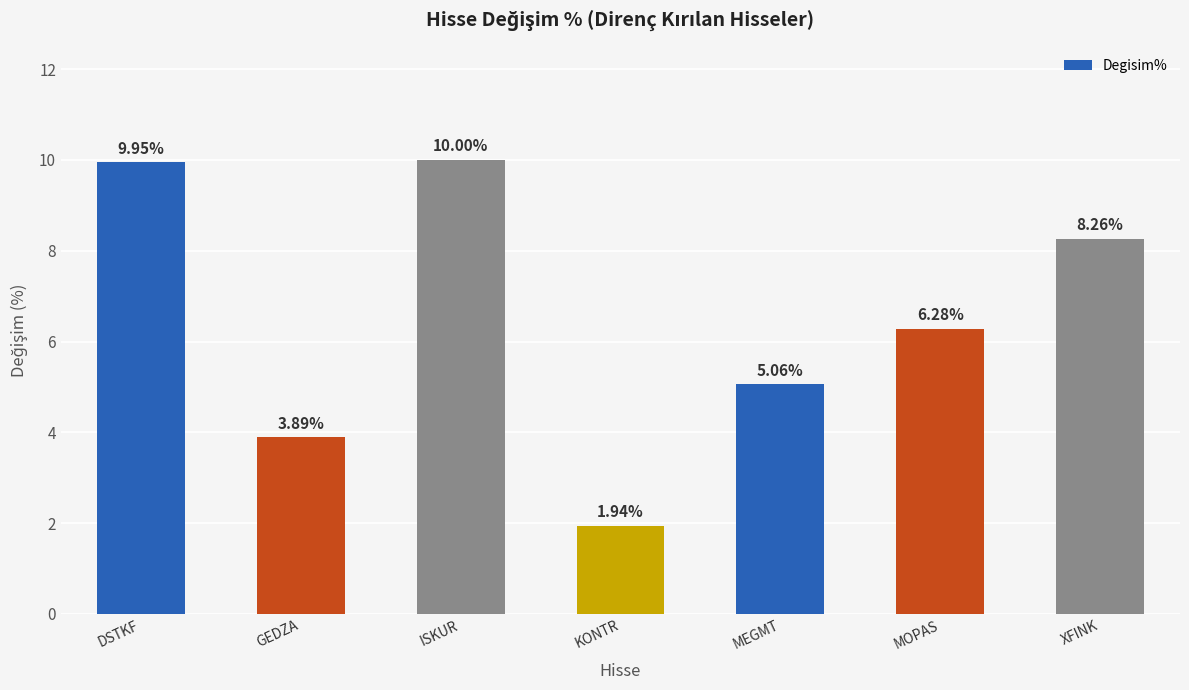

What is the greatest value displayed?

10.0